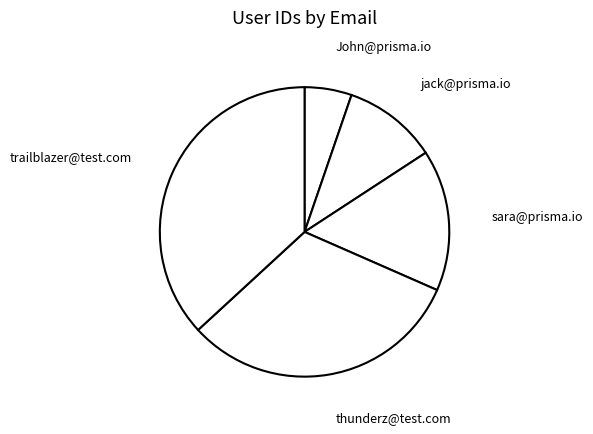

Does thunderz@test.com represent more than half of the total?

No